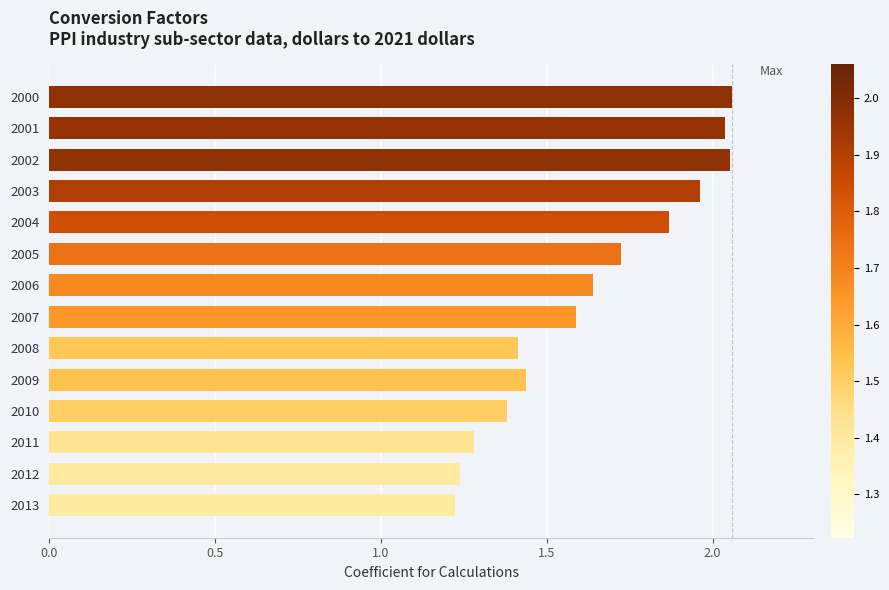

What is the difference between the maximum and minimum values?

0.8